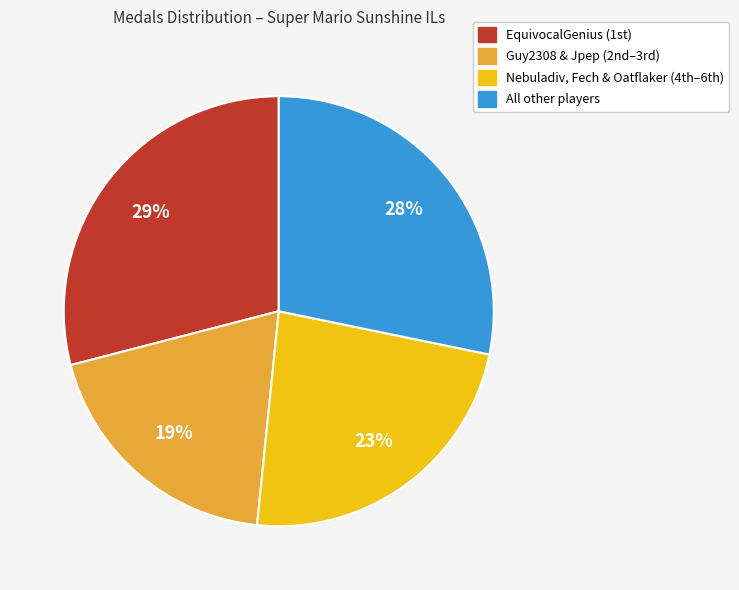

Is there a majority slice in this chart?

No